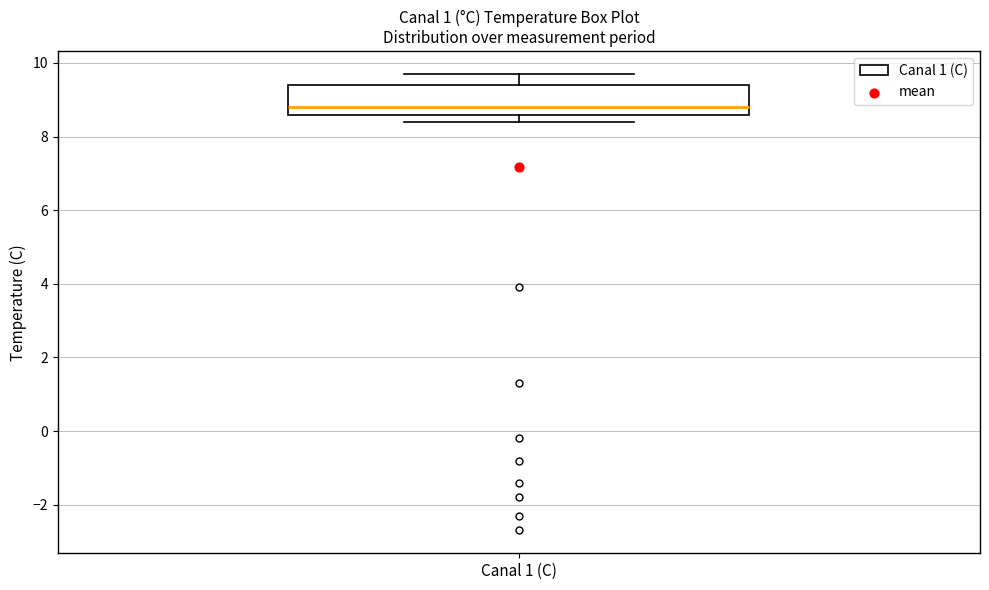

Where does the median line of the box for Canal 1 (C) sit on the y-axis? The values are not printed on the chart, so give them approximately, as read against the axis.

8.8